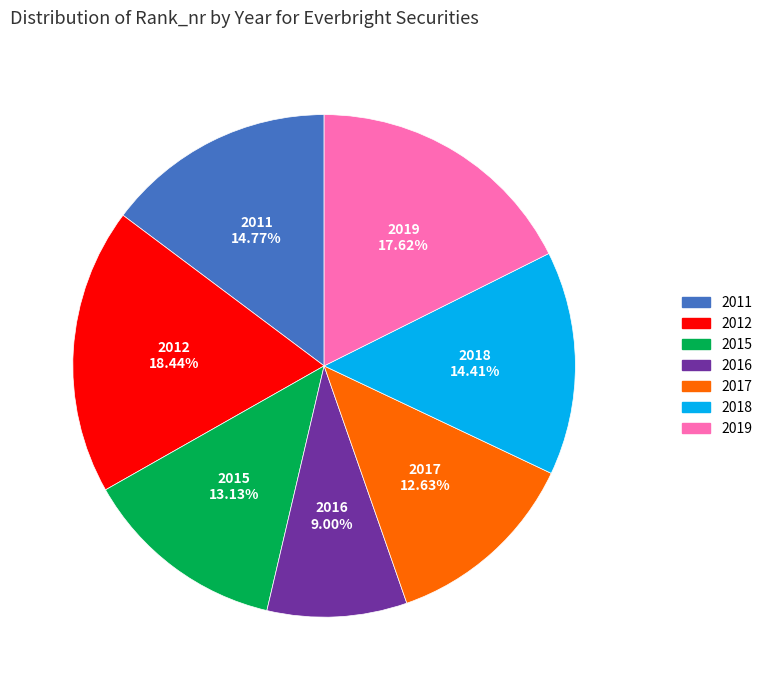

What percentage is the 2017 slice, to the nearest percent?

13%